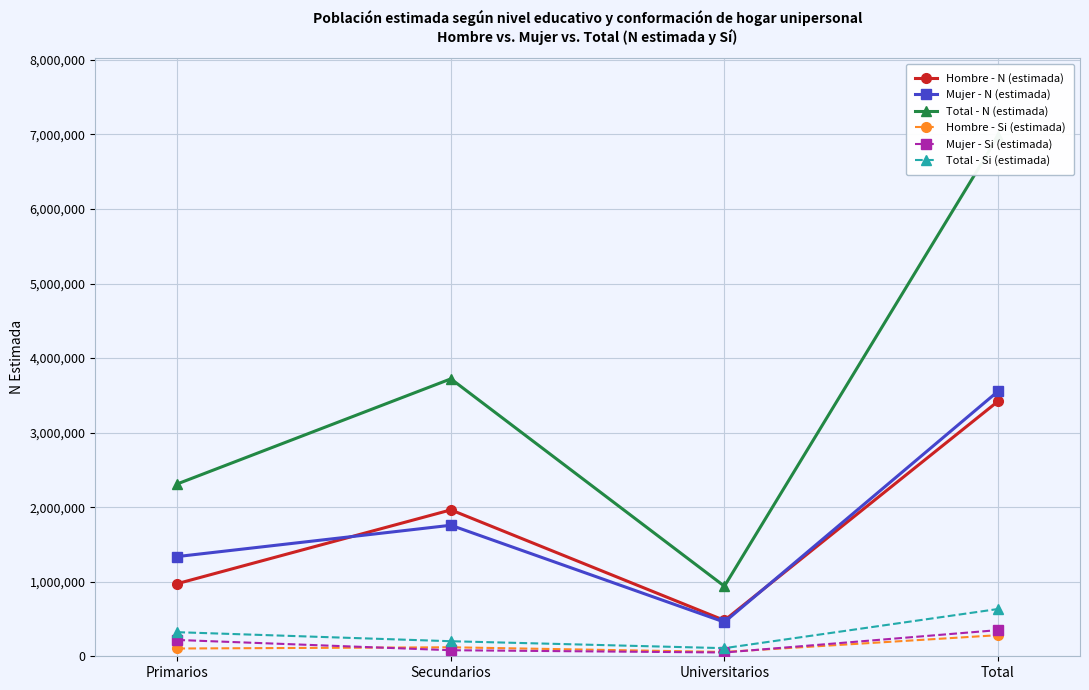

Between Universitarios and Total, which series saw the biggest shift?

Total - N (estimada)